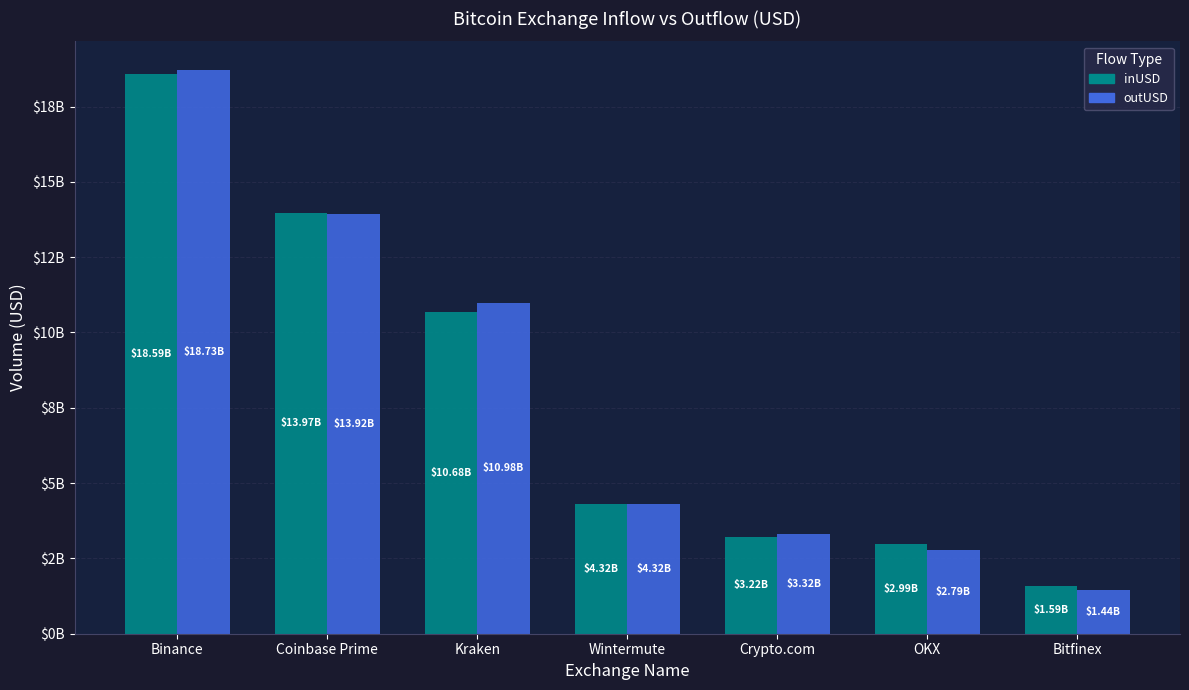

At which label does inUSD first exceed 4319998299?

Binance